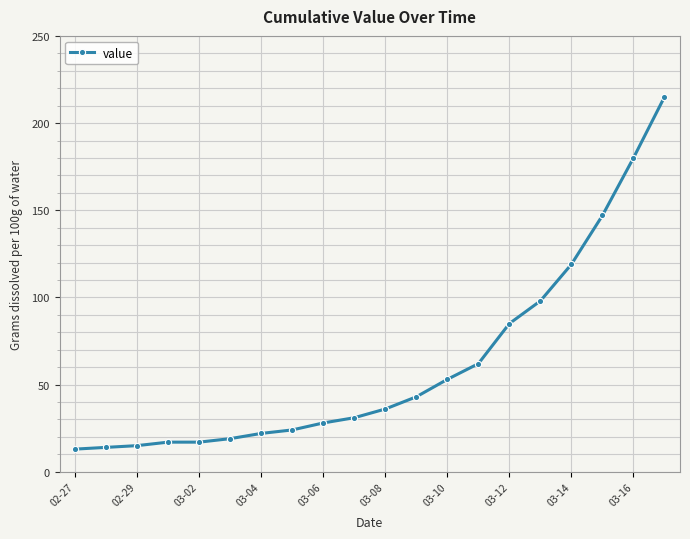

What is the smallest value displayed?

13